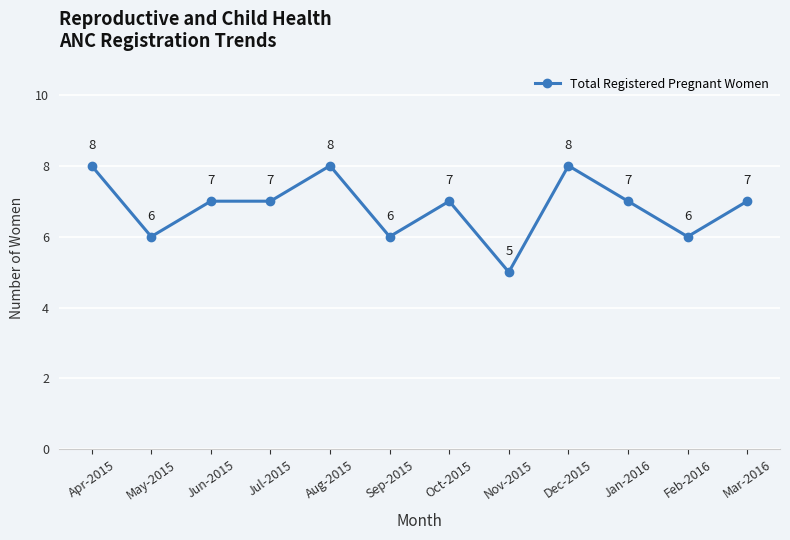

At which label does the data first exceed 7?

Apr-2015